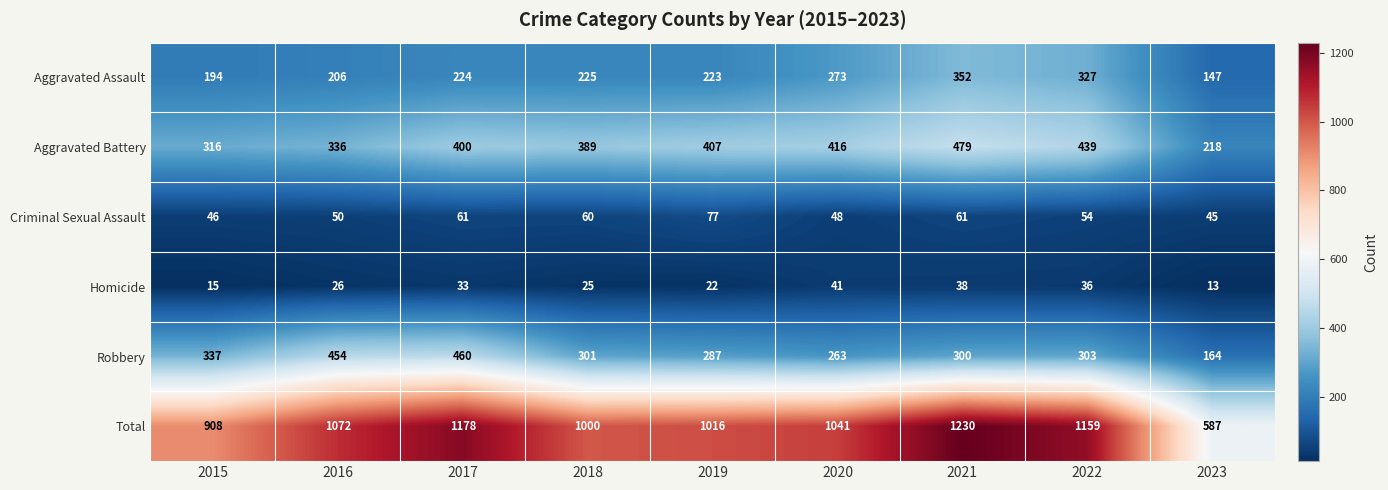

At which label is Total closest to 908?

2015